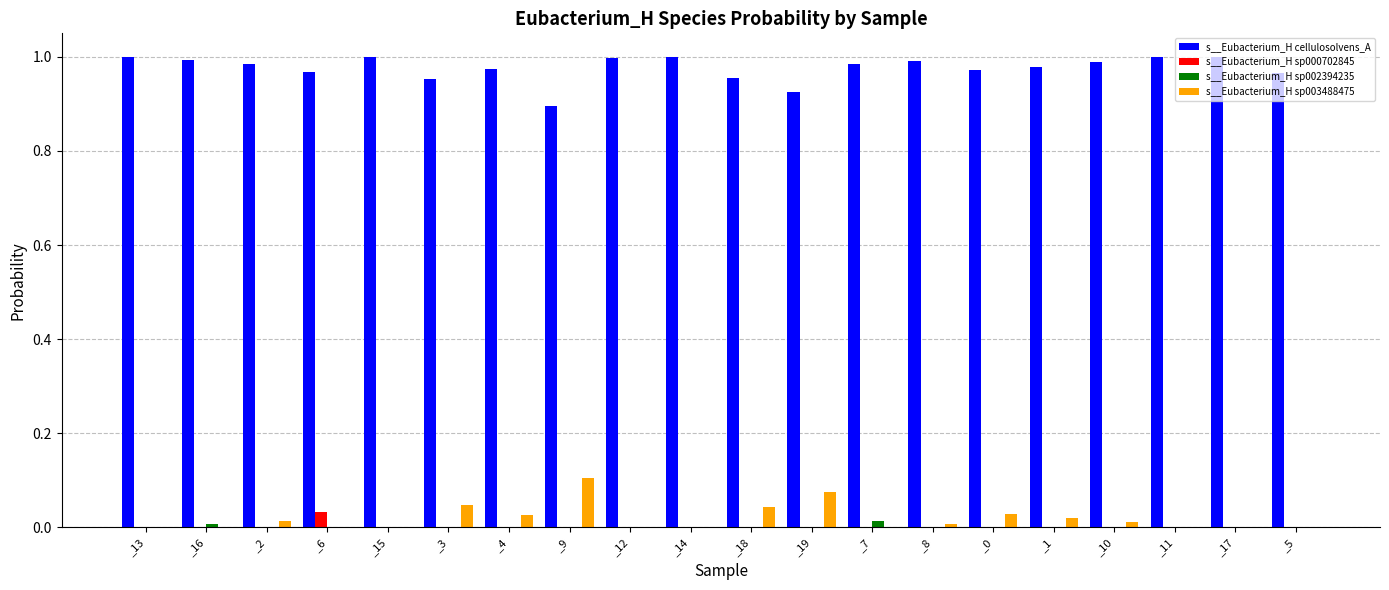

The s__Eubacterium_H sp003488475 series shows 0.0 at _2. True or false?

True